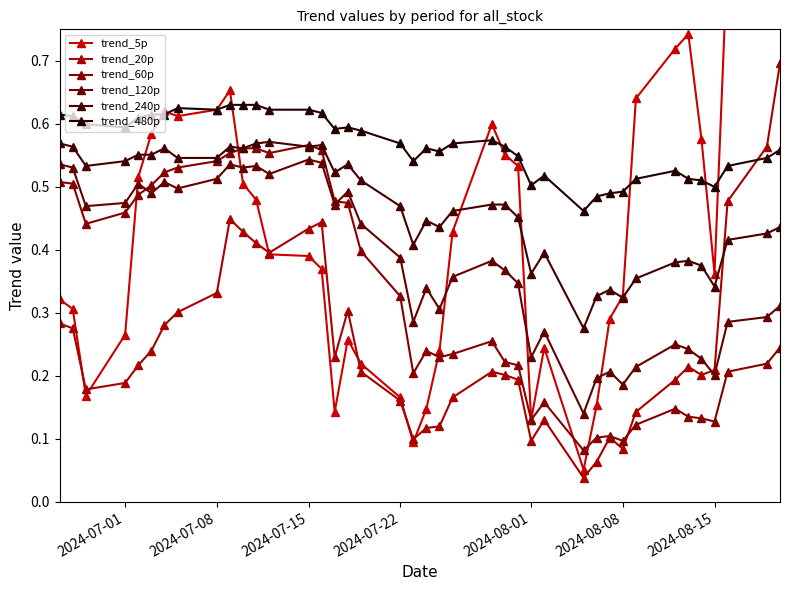

True or false: trend_240p and trend_480p intersect in this chart.

False